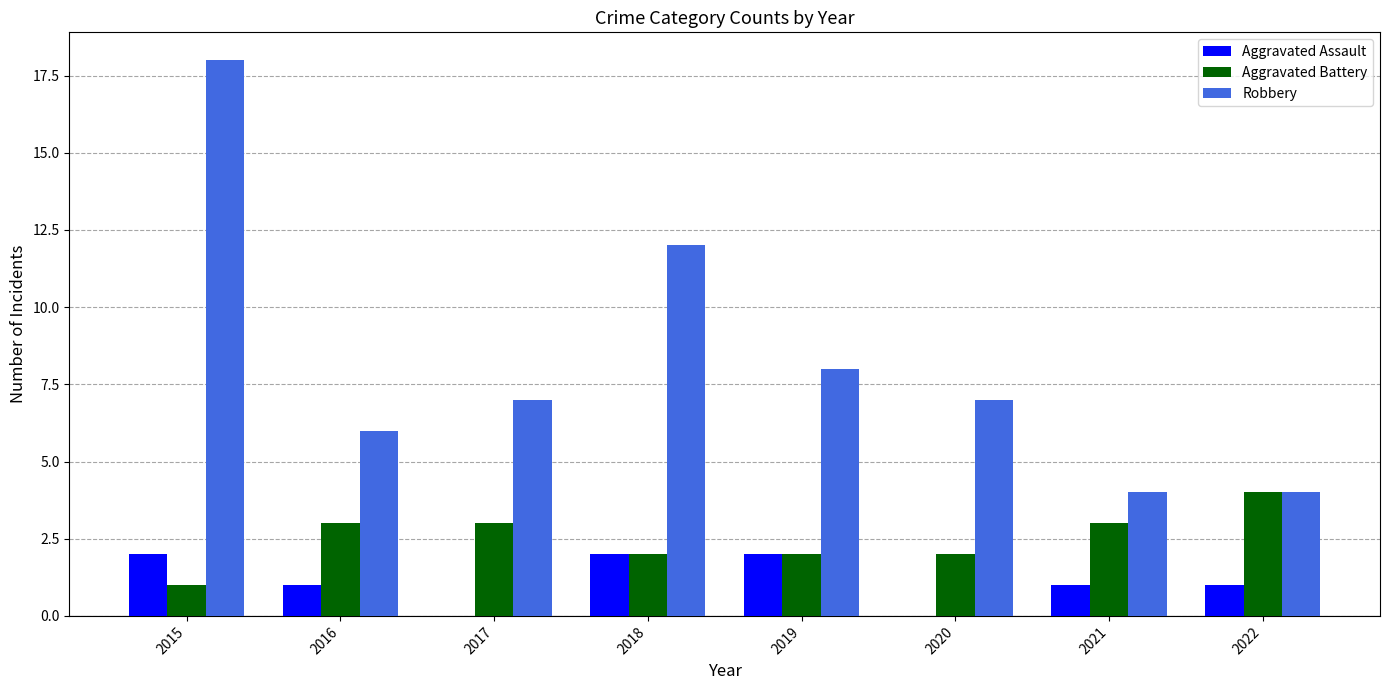

Between 2015 and 2016, which series saw the biggest shift?

Robbery